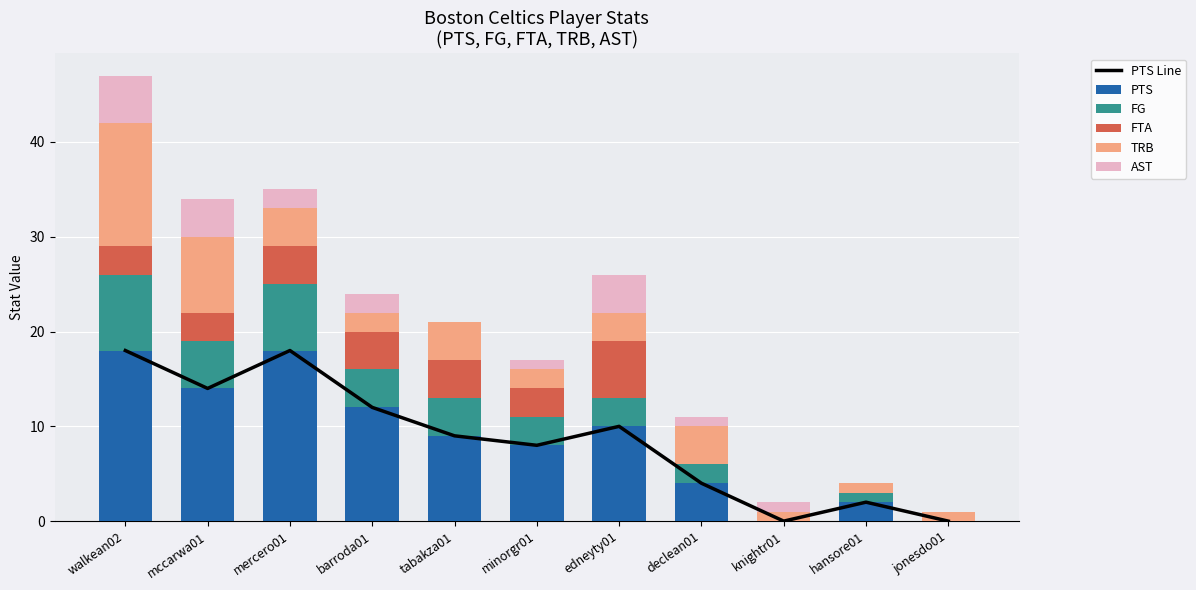

What is the value of the FG bar at the 7th from the left?

3